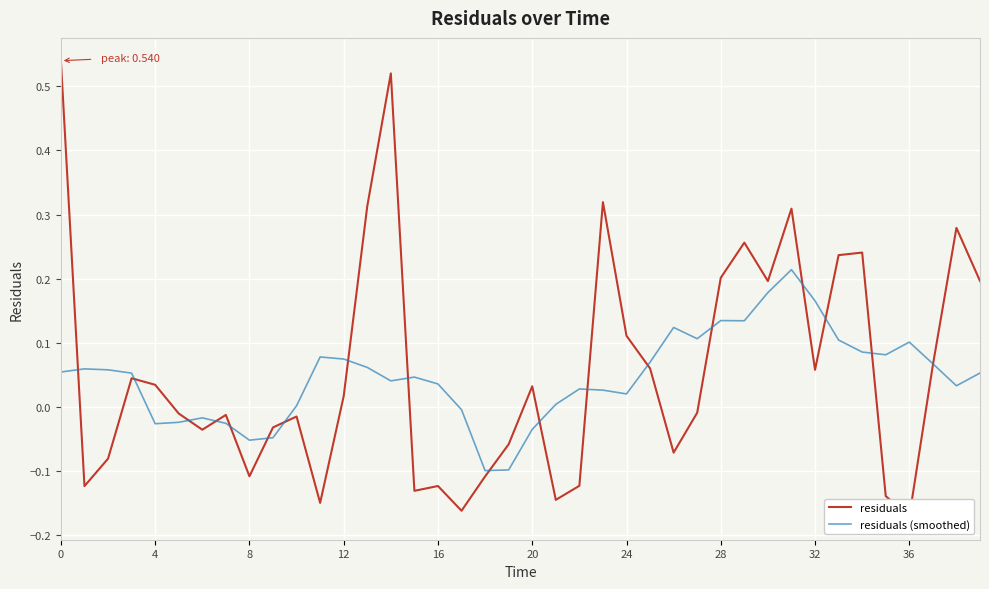

What is the difference between the maximum and minimum values in the residuals series?

0.7